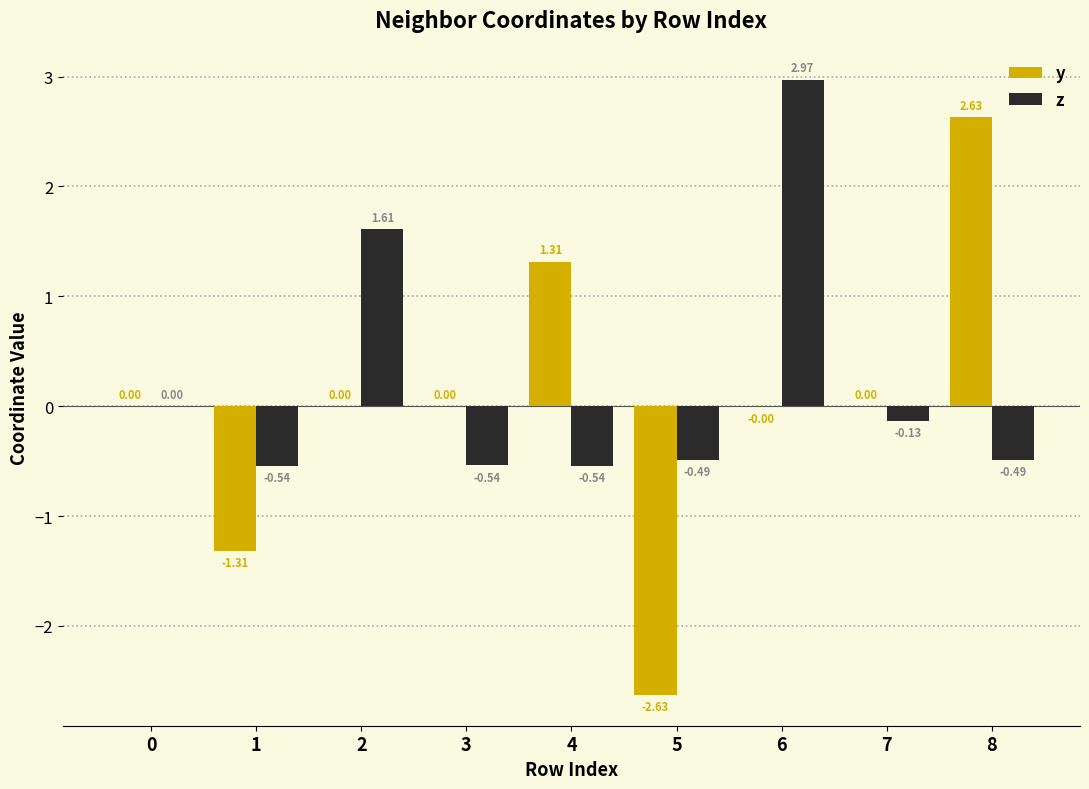

Is the value of z at 4 greater than the value of y at 3?

No